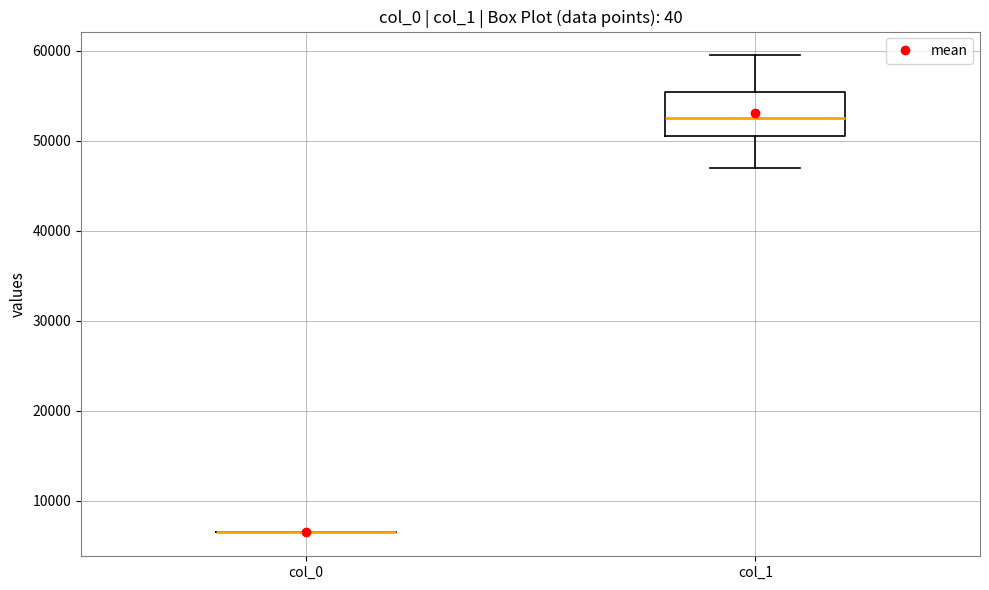

Reading left to right, transcribe this box plot: for each box, give where its median line is, the range the box spans, and where its two whiskers end, as read against the y-axis. The values are not printed on the chart, so give them approximately, as read against the axis.

col_0: box collapsed to a line at 6000, whiskers 6000 to 6000
col_1: median 52000, box 50000 to 55000, whiskers 47000 to 59000